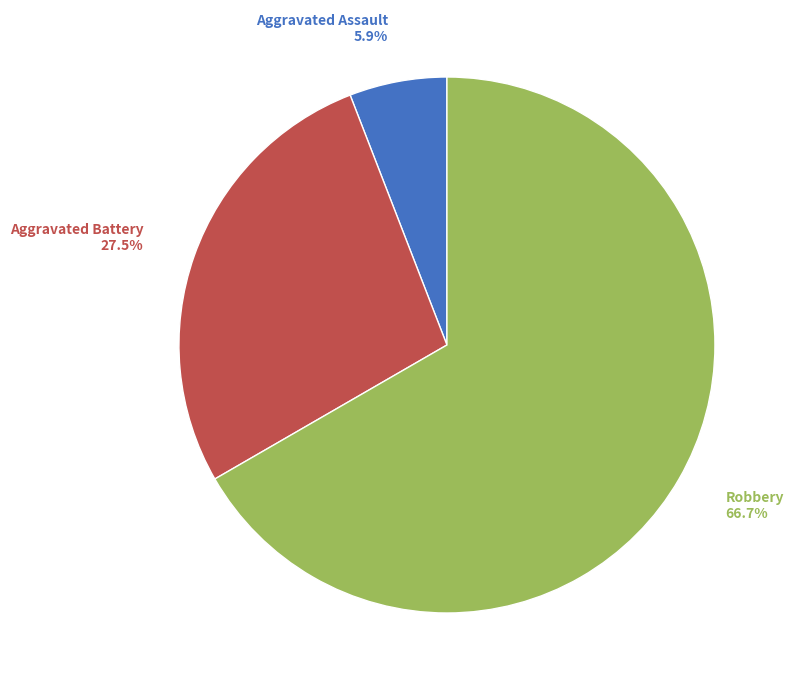

Is there any slice that represents more than half of the pie?

Yes